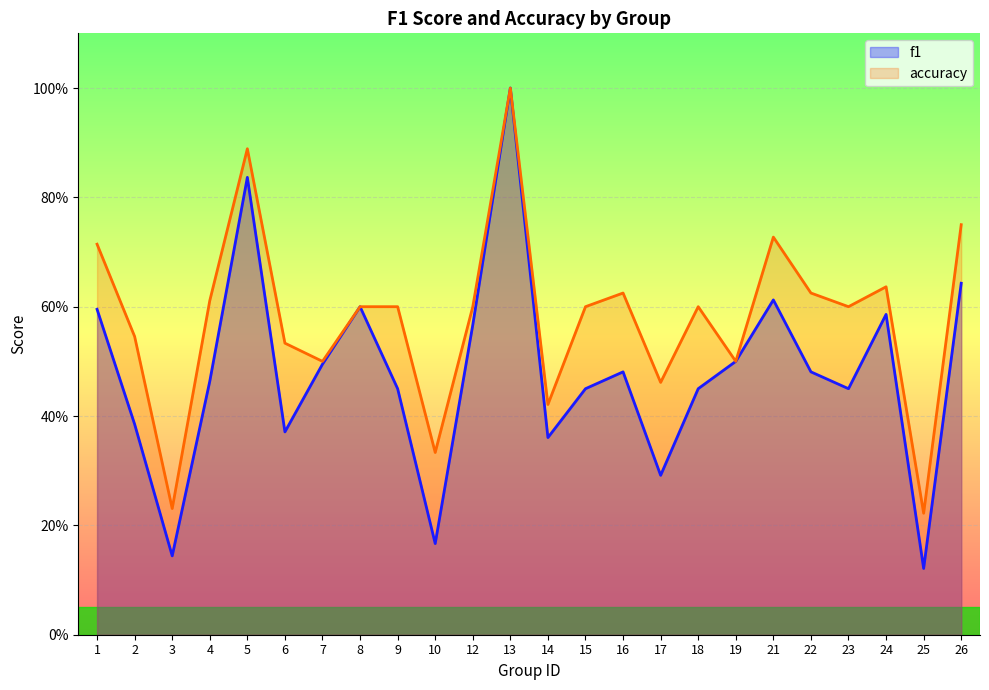

Rank the series by their average value, from lowest to highest.

f1, accuracy